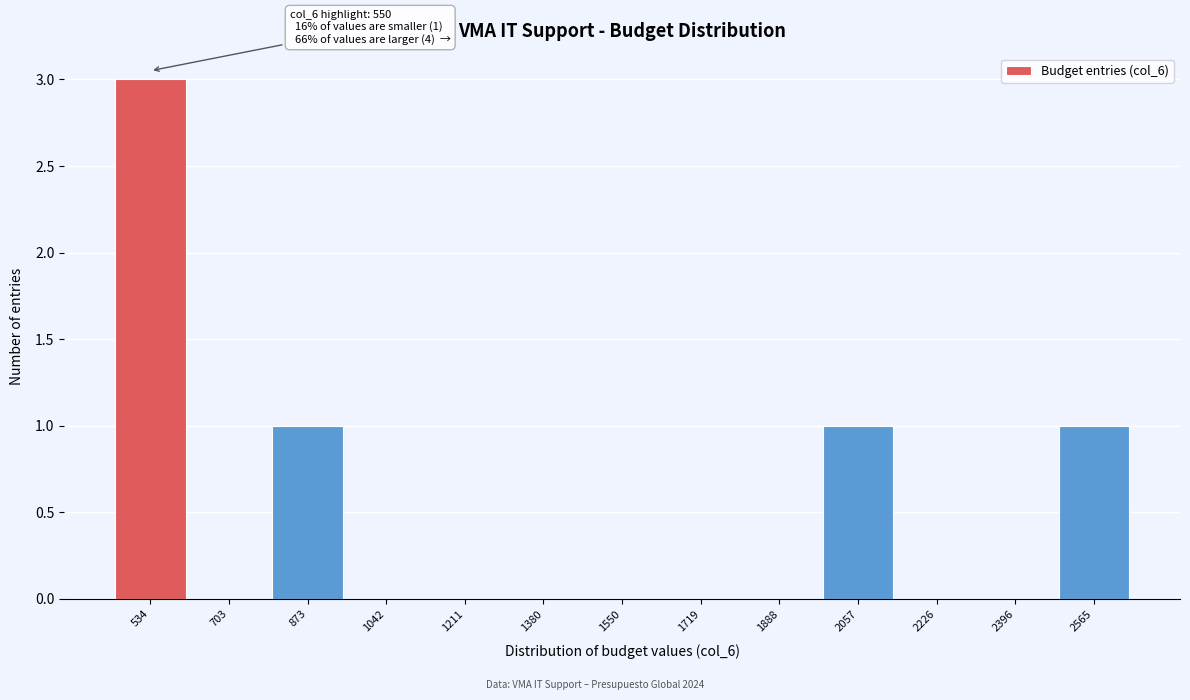

Which range on the x-axis has the tallest bar?

460 to 620